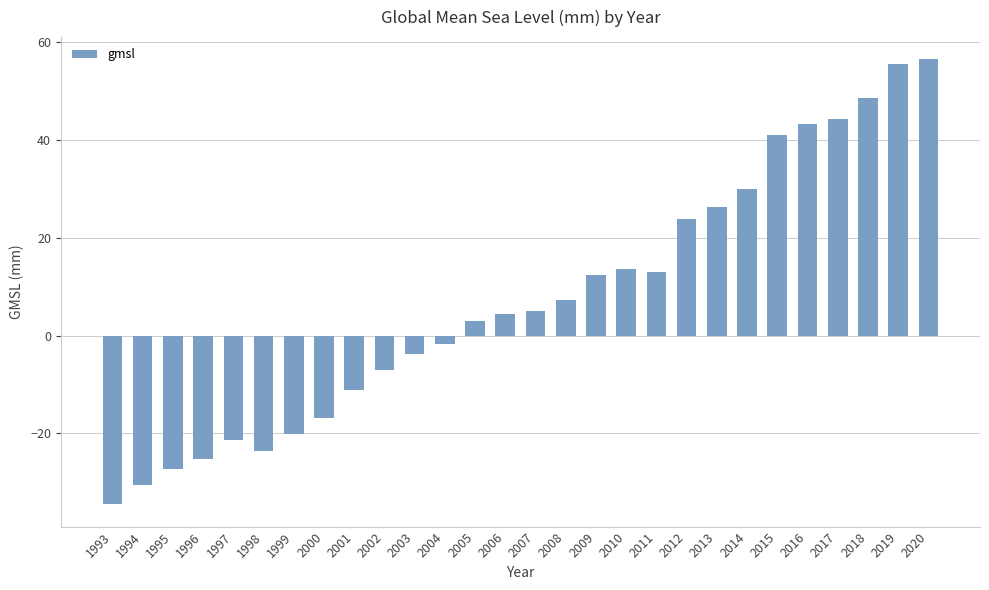

Does the chart contain any negative values?

Yes